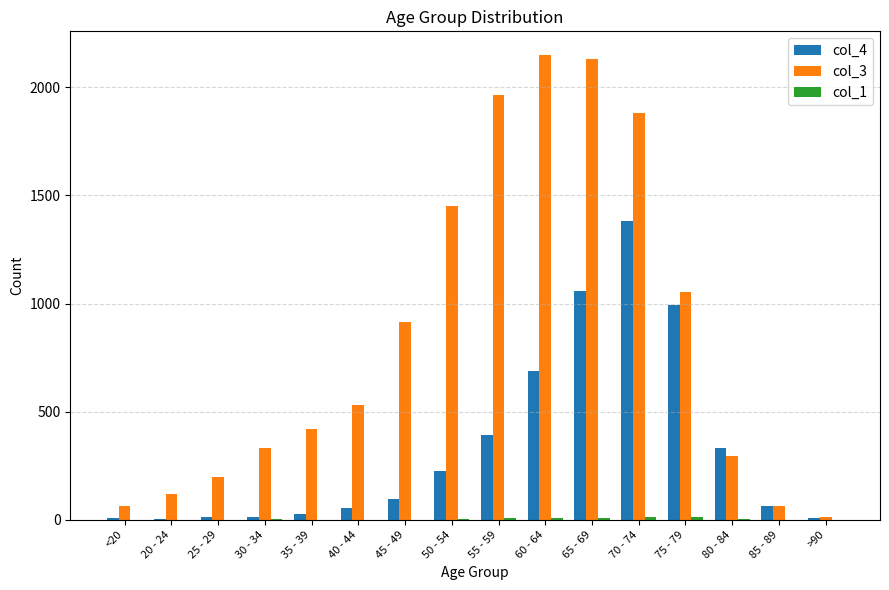

The col_4 series shows 64 at 85 - 89. True or false?

True